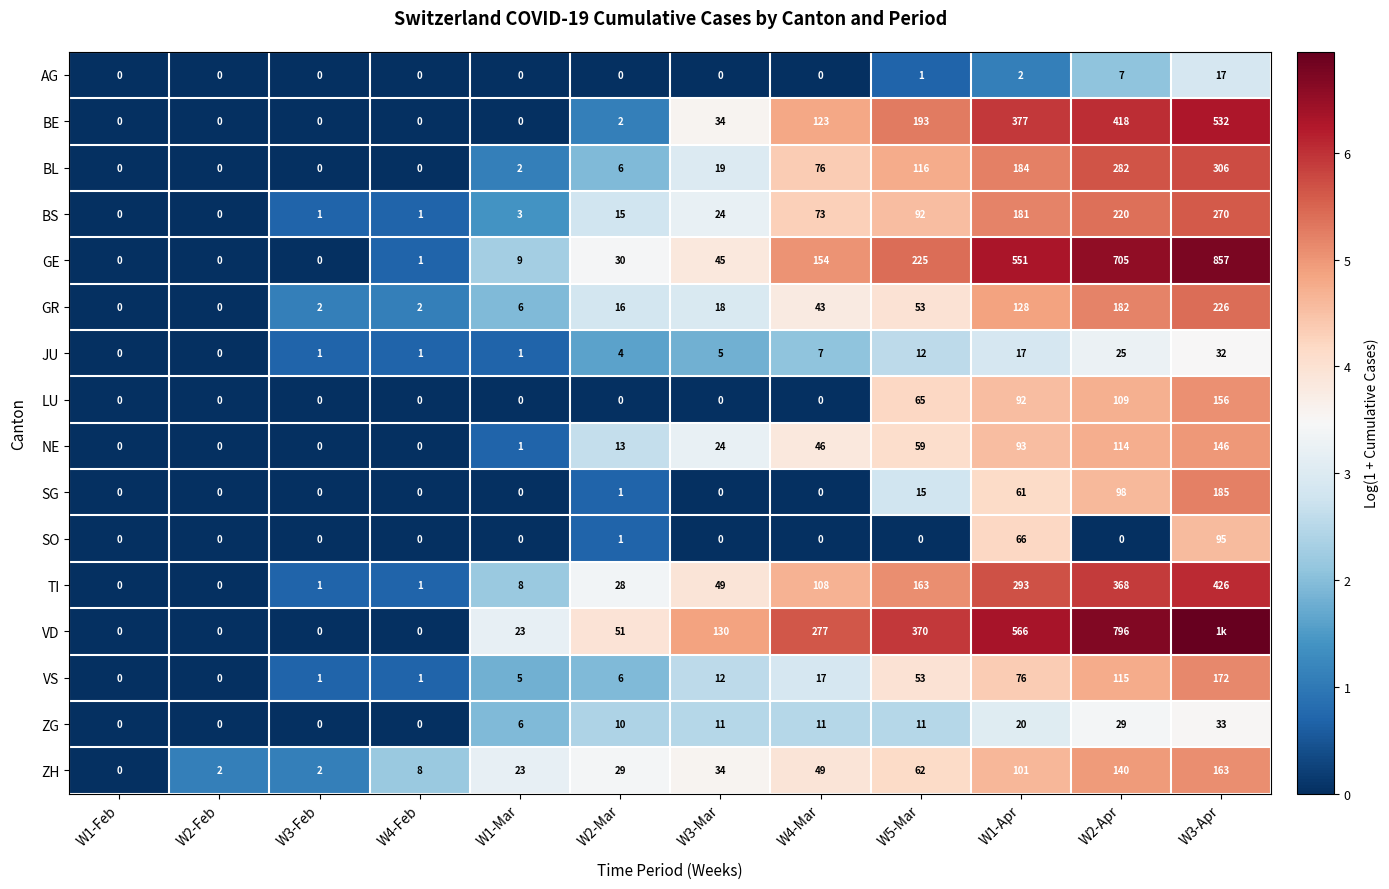

Is it true that GR equals 2.5 at W3-Apr?

False